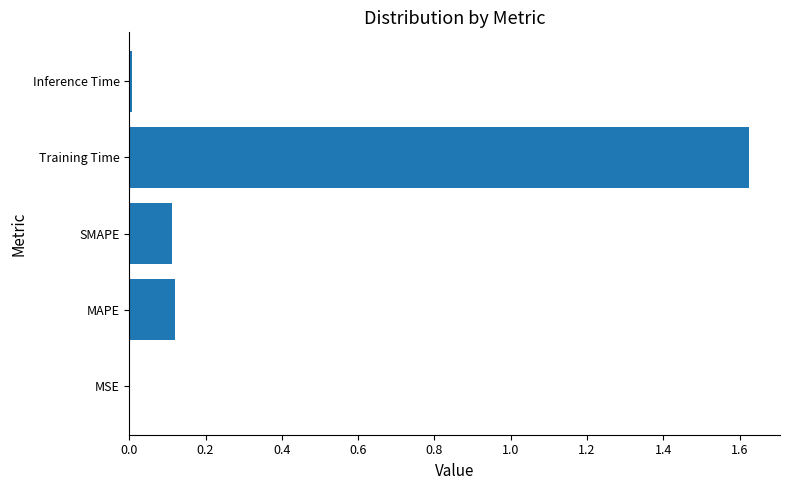

The chart shows a value of 0.5 at Training Time. True or false?

False